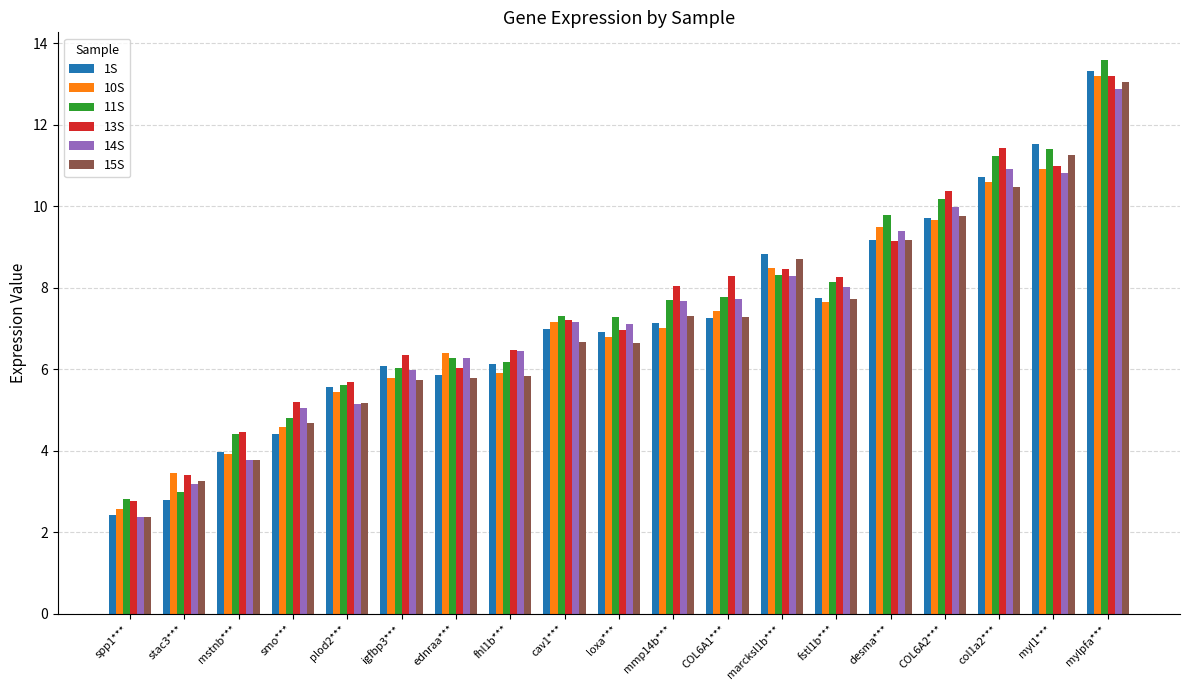

Read the 10S value at mylpfa***.

13.2